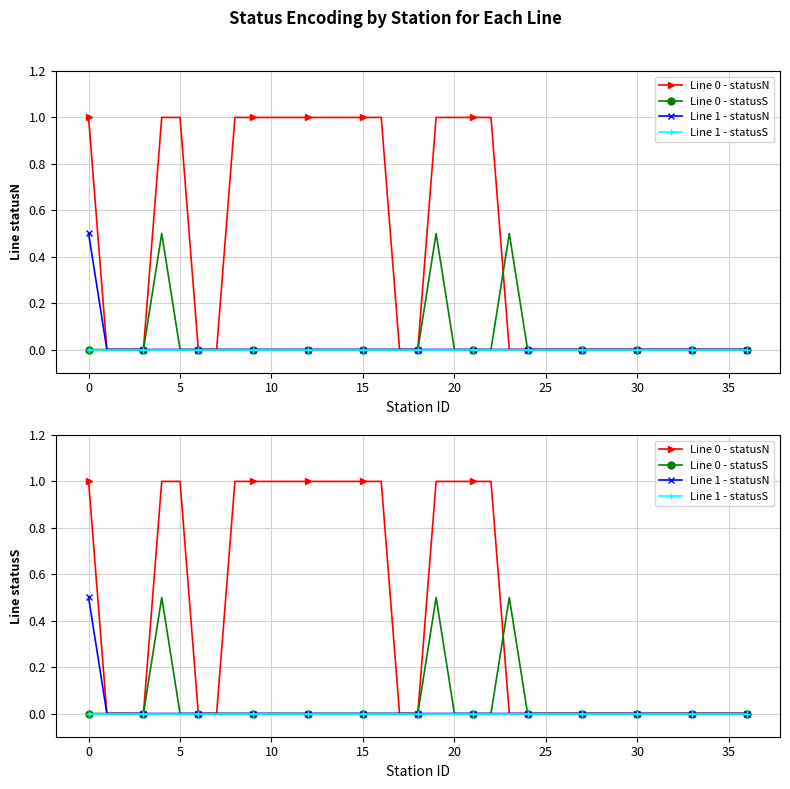

True or false: Line 1 - statusN has more than 0 interior local peaks.

False